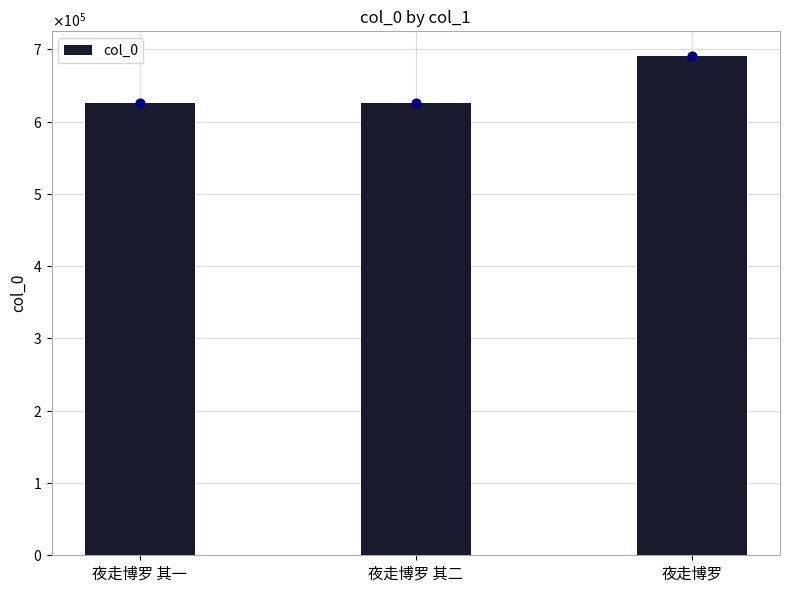

Between 夜走博罗 其二 and 夜走博罗, which is larger?

夜走博罗